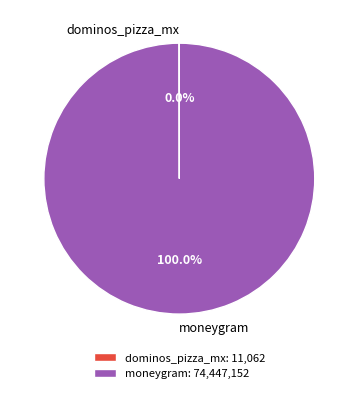

Does moneygram account for over 50% of the chart?

Yes